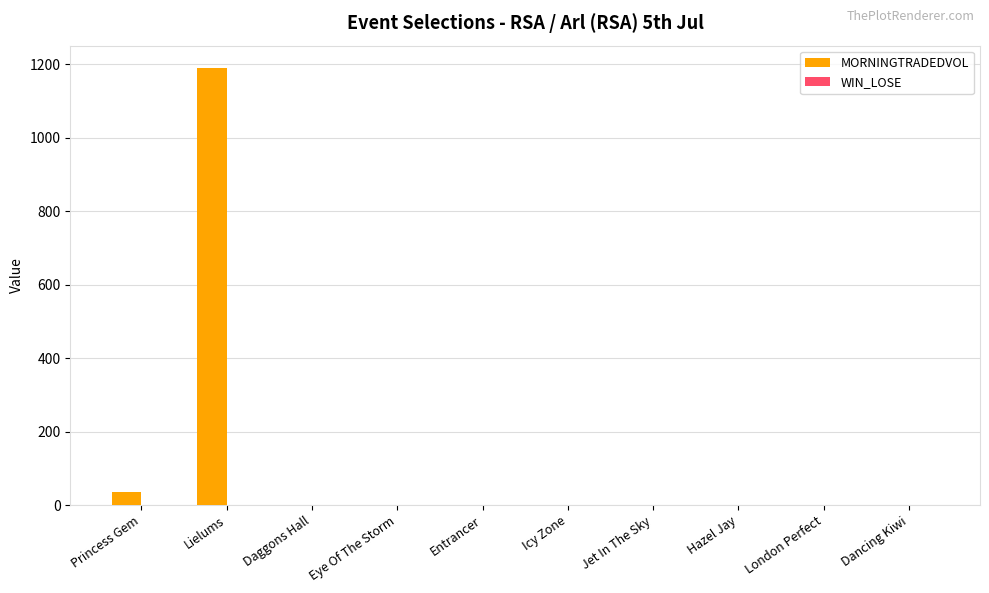

At which category does the chart reach its peak across all series?

Lielums